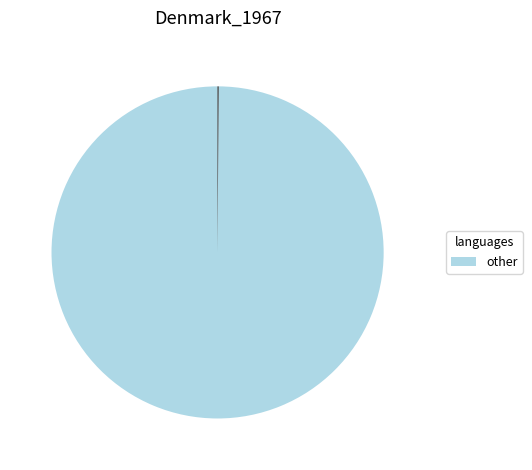

Is there a majority slice in this chart?

Yes